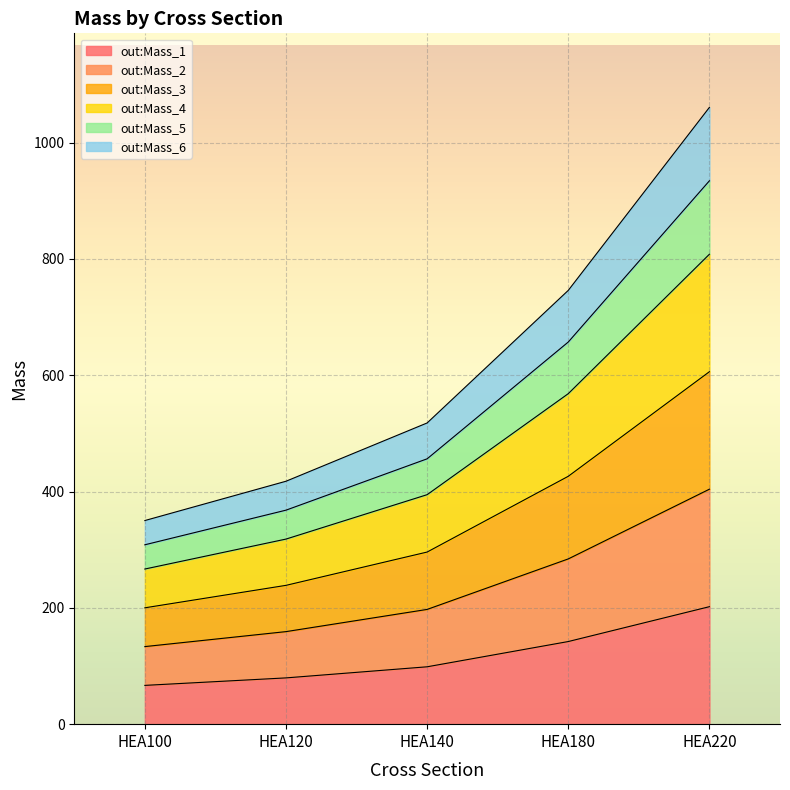

True or false: out:Mass_6 and out:Mass_2 cross at least once.

False